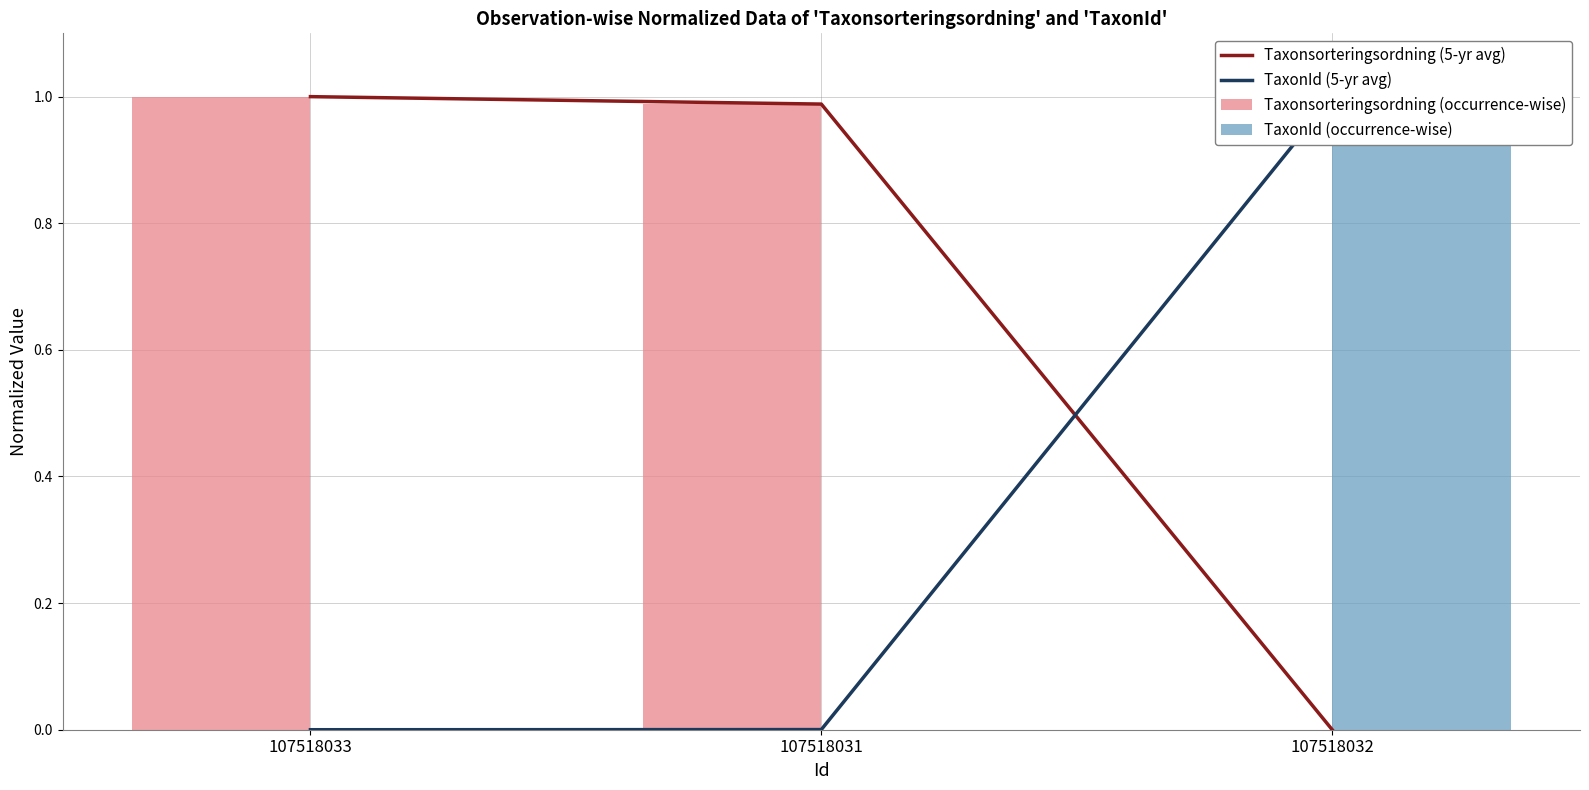

Reading left to right, what are all the values shown in this chart?

Taxonsorteringsordning (5-yr avg): 1.0	1.0	0.0
TaxonId (5-yr avg): 0.0	0.0	1.0
Taxonsorteringsordning (occurrence-wise): 1.0	1.0	0.0
TaxonId (occurrence-wise): 0.0	0.0	1.0